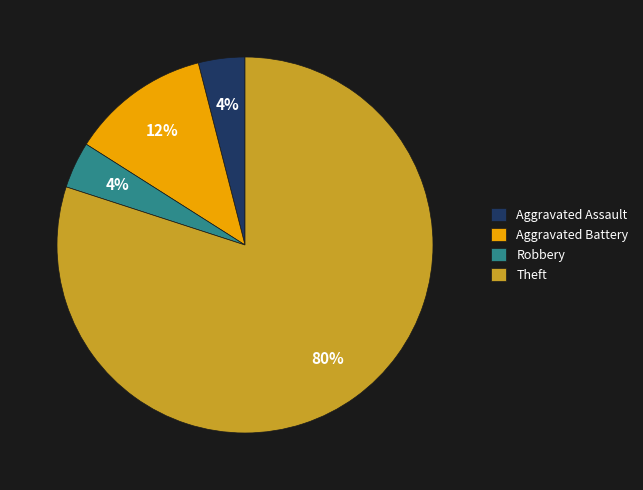

Is the sum of Aggravated Assault and Aggravated Battery greater than half?

No